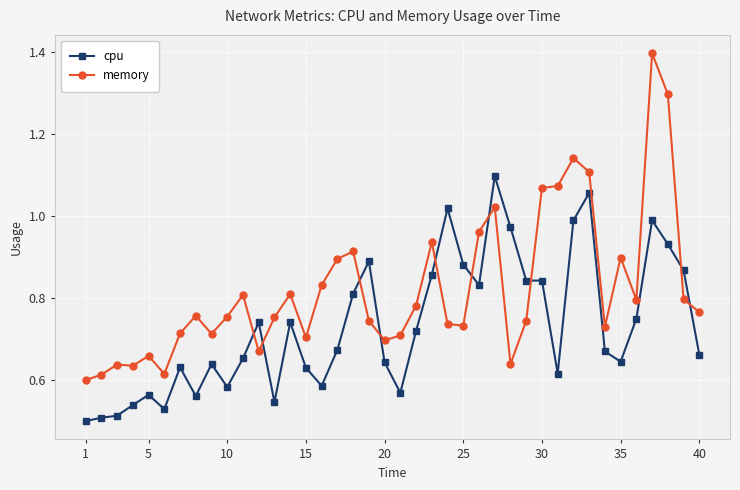

After their last crossing, which series has the higher values: memory or cpu?

memory